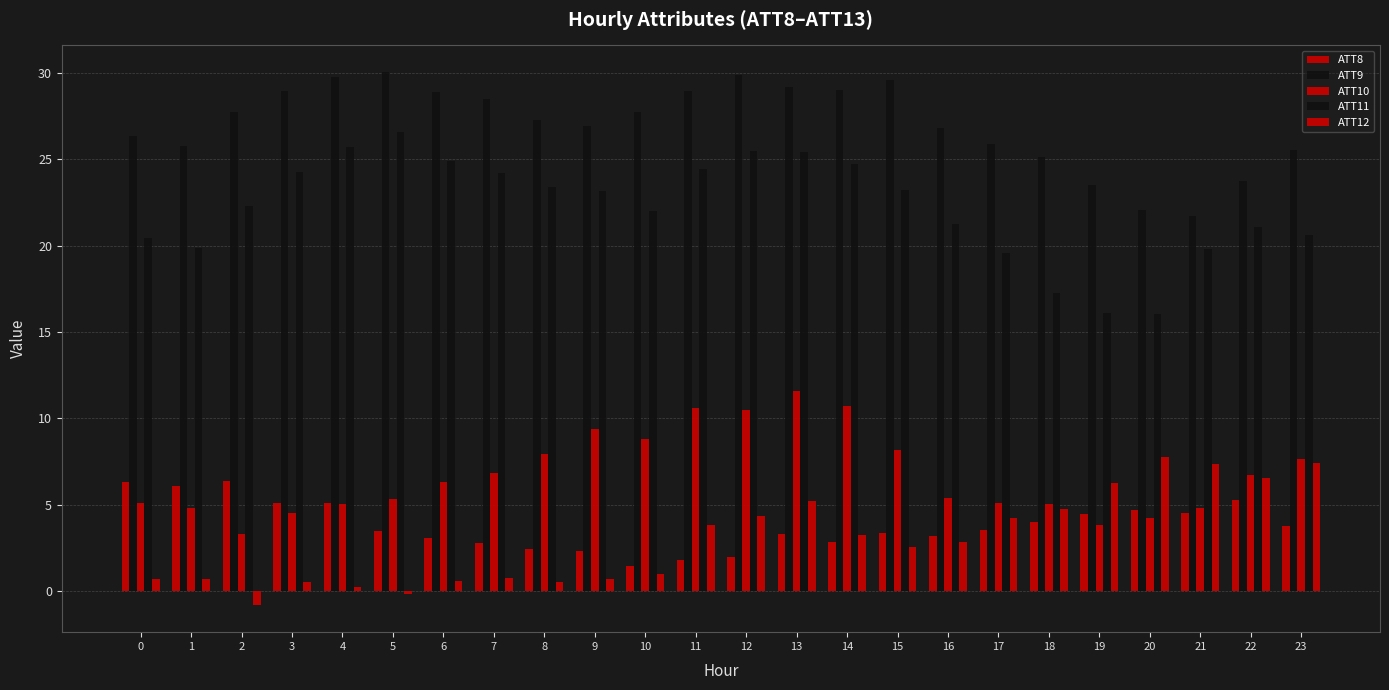

What is the total value across all series at 19?

54.2